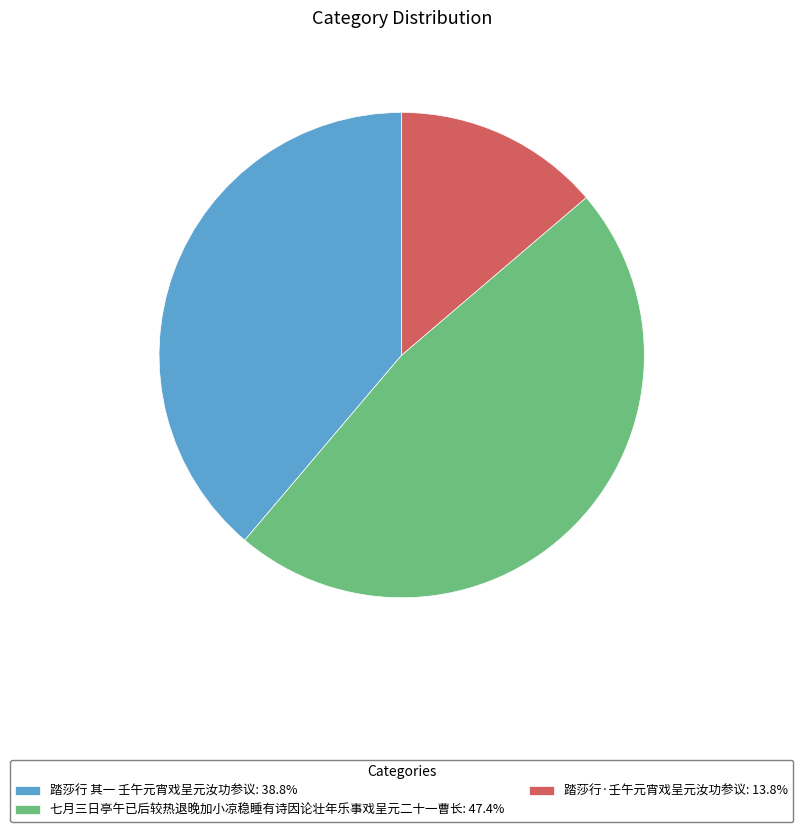

Between 七月三日亭午已后较热退晚加小凉稳睡有诗因论壮年乐事戏呈元二十一曹长 and 踏莎行·壬午元宵戏呈元汝功参议, which is larger?

七月三日亭午已后较热退晚加小凉稳睡有诗因论壮年乐事戏呈元二十一曹长